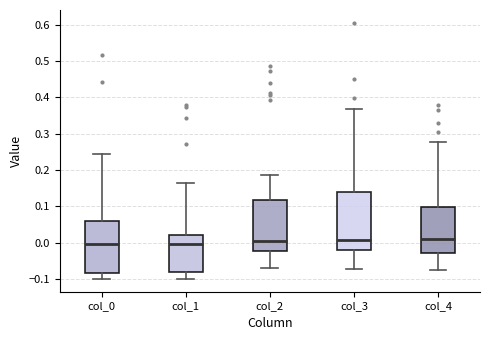

Which box is the tallest, from its lower edge to its upper edge?

col_3